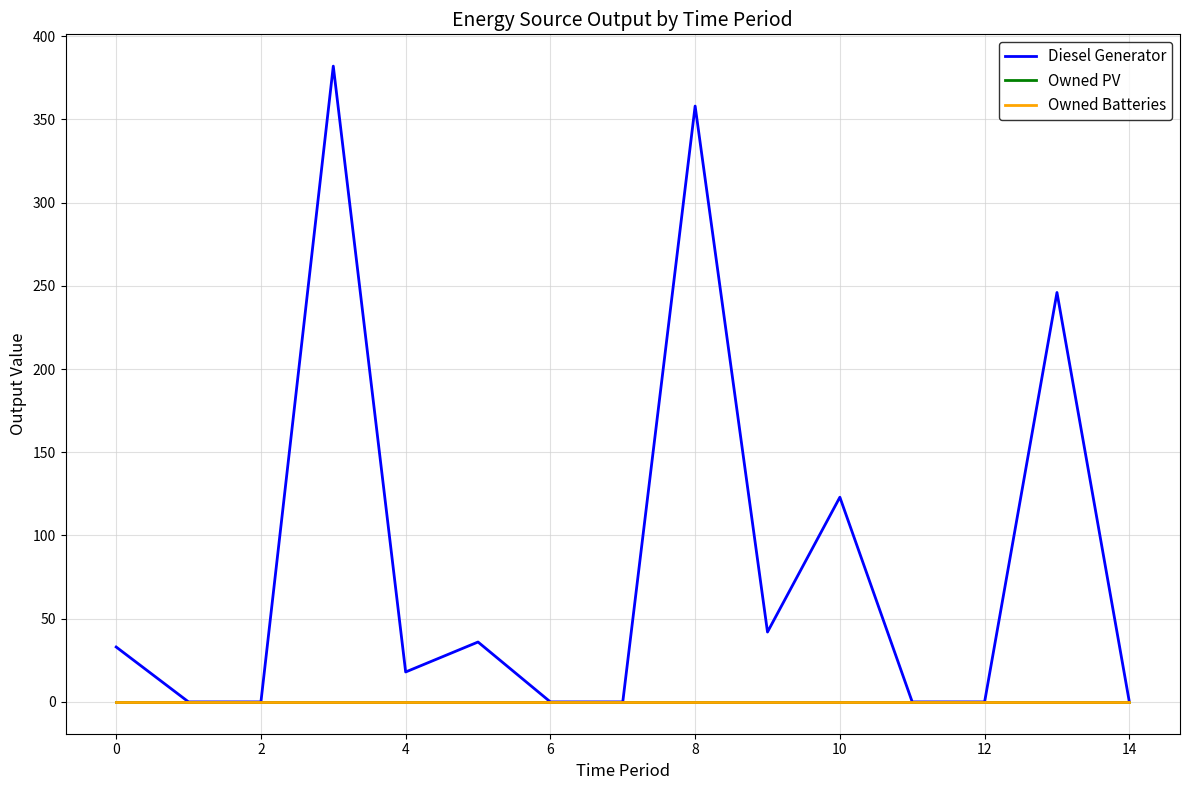

Is this an area chart (filled region under the line)?

No